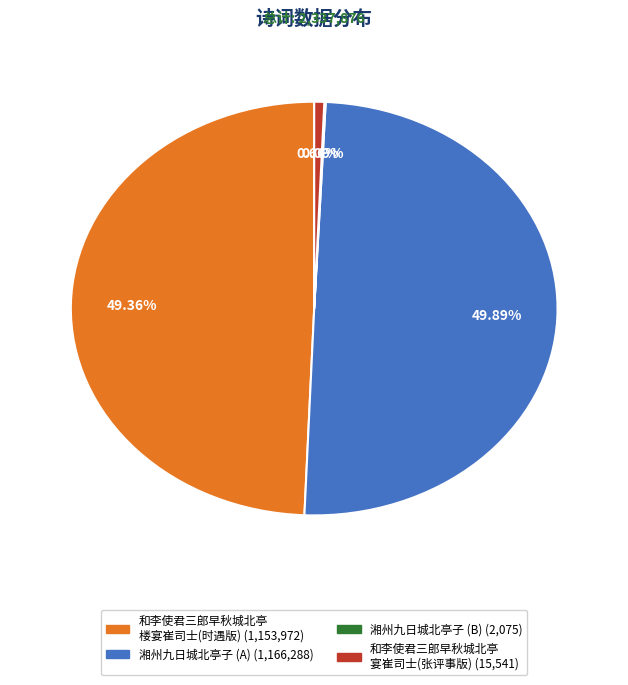

Does any single category account for the majority?

No